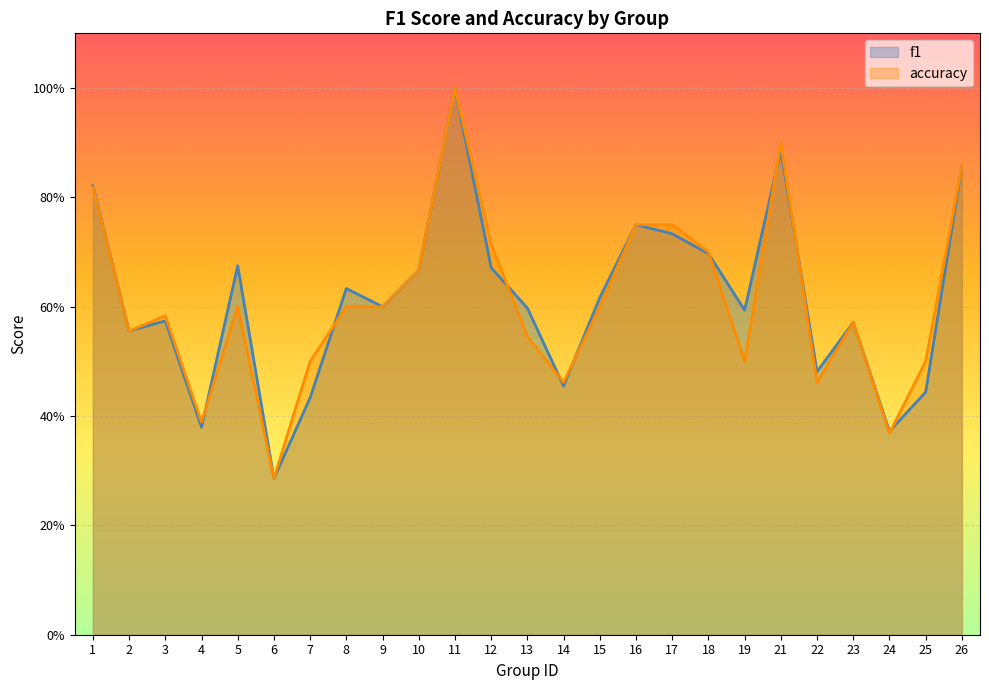

Which series has the largest total across all categories?

f1